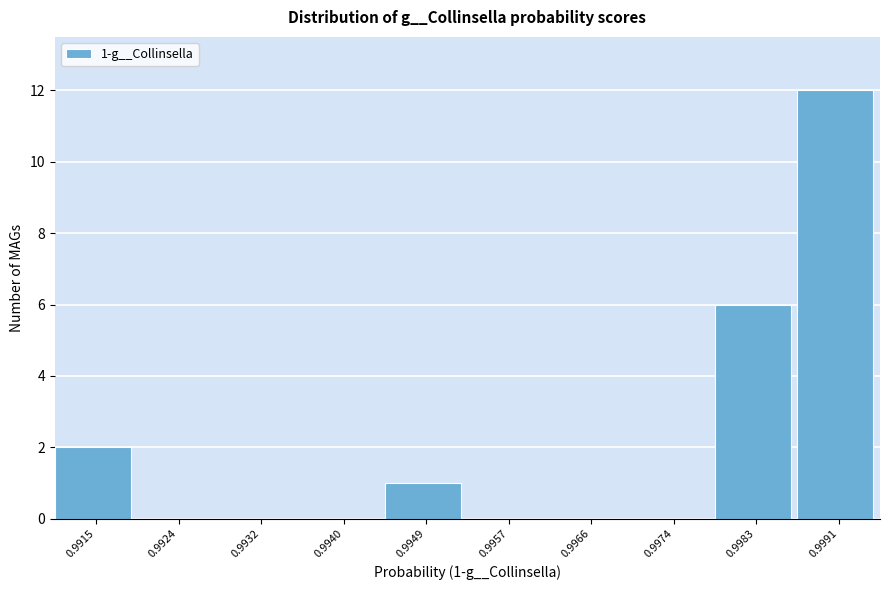

Reading right to left, transcribe all the data shown in this chart.

0.9991=12	0.9983=6	0.9974=0	0.9966=0	0.9957=0	0.9949=1	0.9940=0	0.9932=0	0.9924=0	0.9915=2